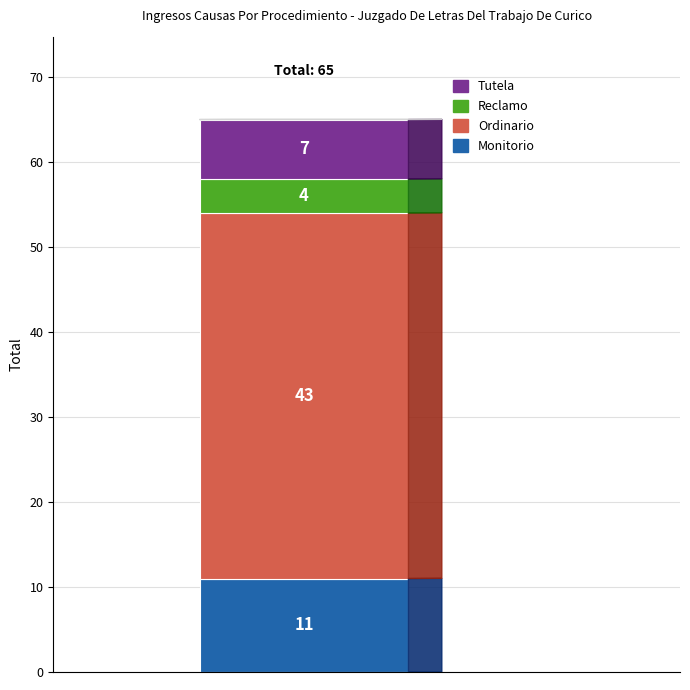

Reading left to right, what are the values for Monitorio?

11